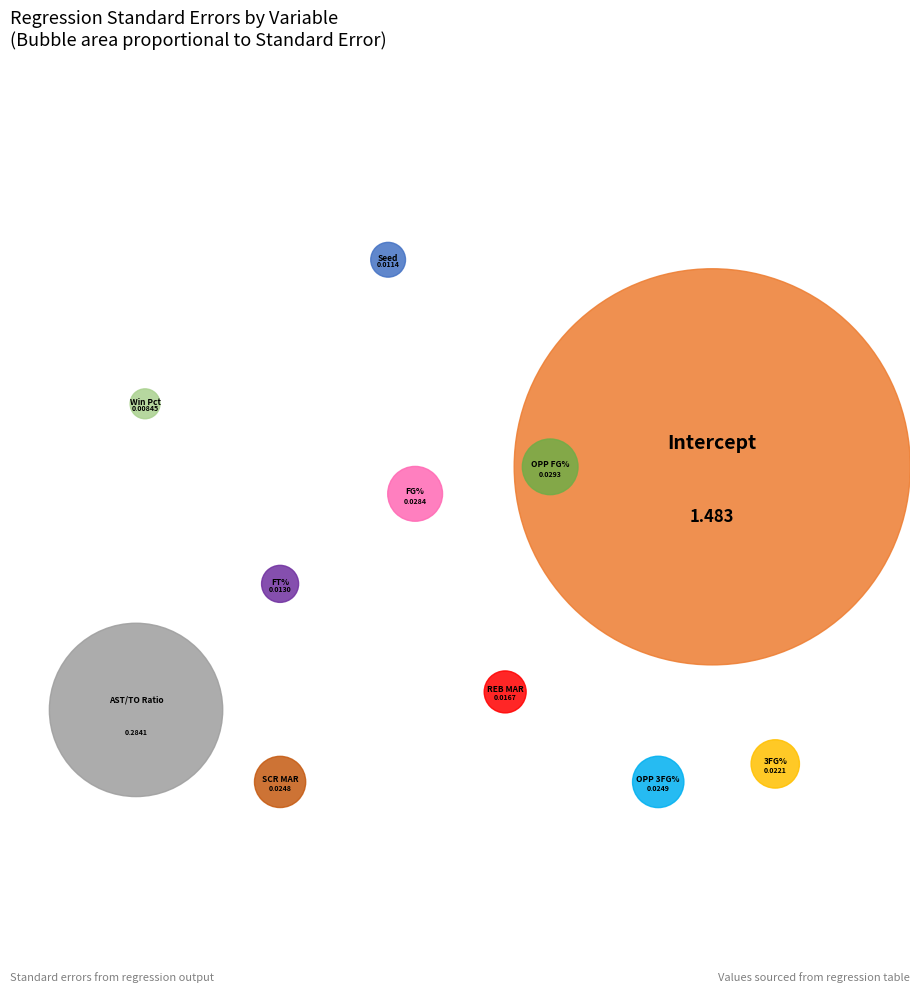

How many segments does this pie chart have?

11